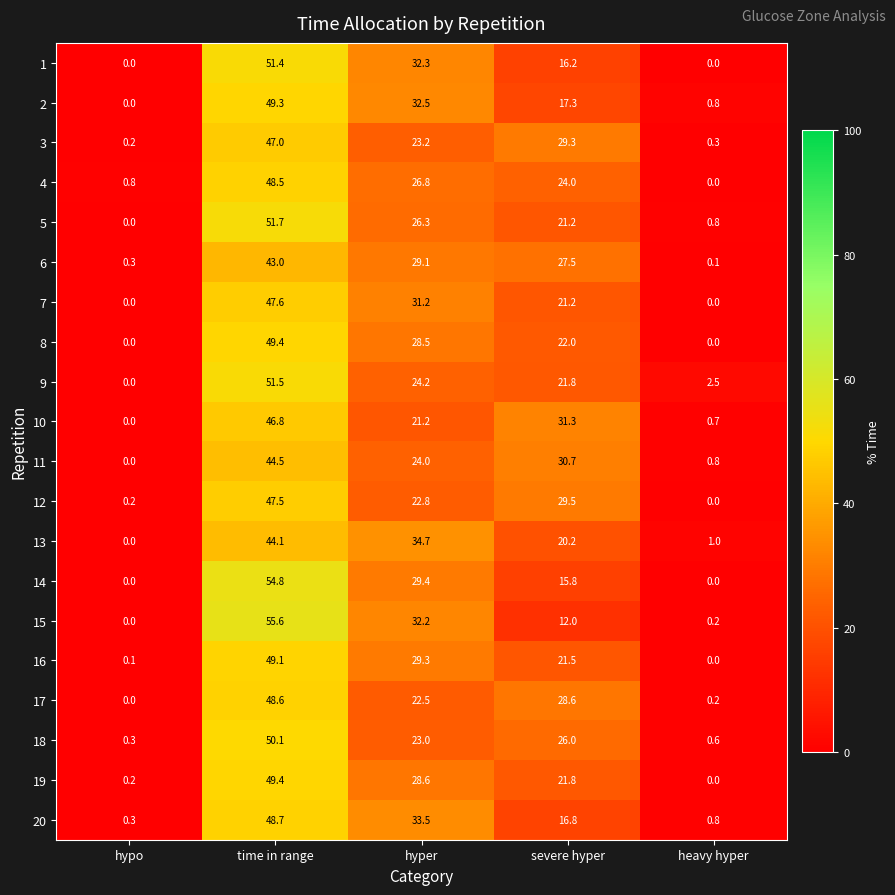

What is the total value across all series at severe hyper?

454.7